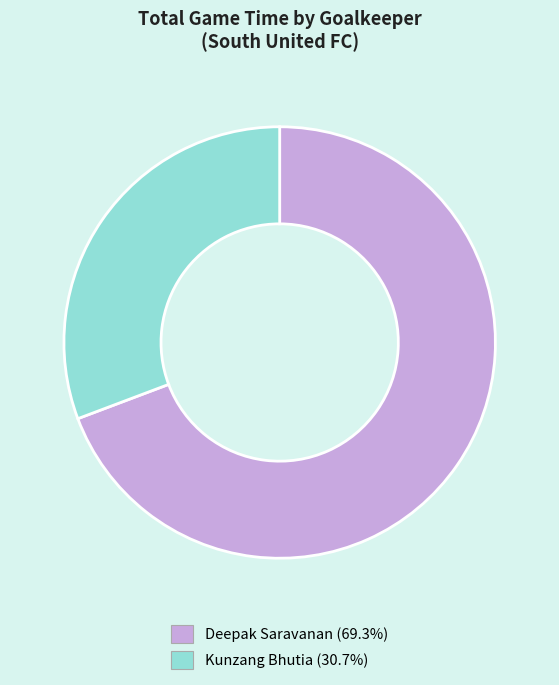

Which category has the smallest portion of the pie?

Kunzang Bhutia